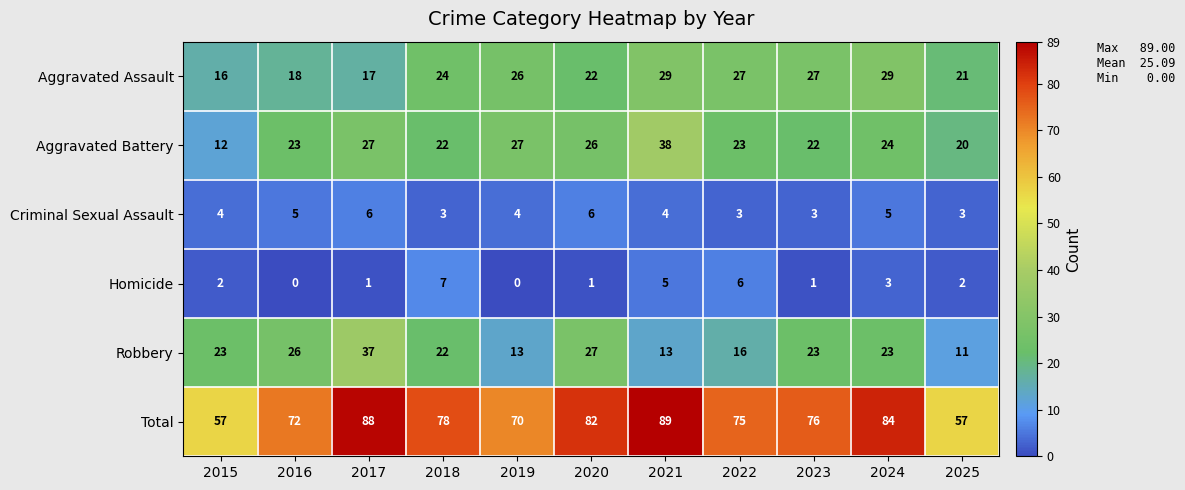

The value of Criminal Sexual Assault at 2021 is 6. True or false?

False